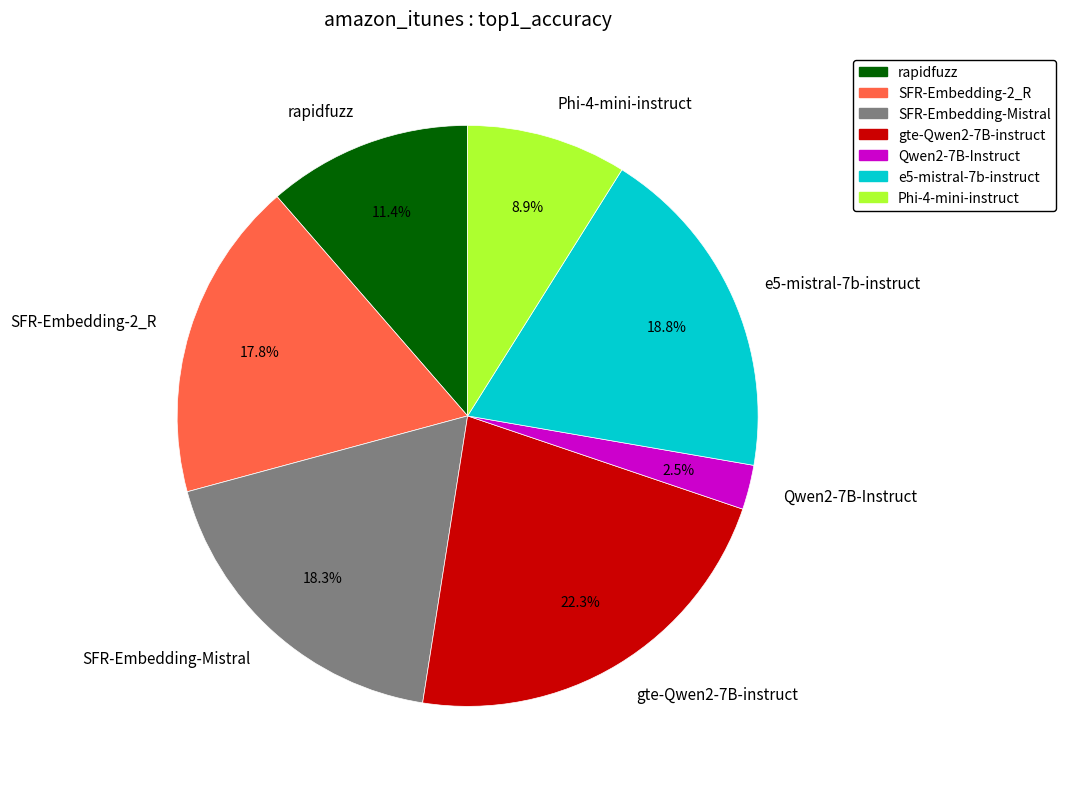

Is it true that SFR-Embedding-2_R is 18% of the pie?

True